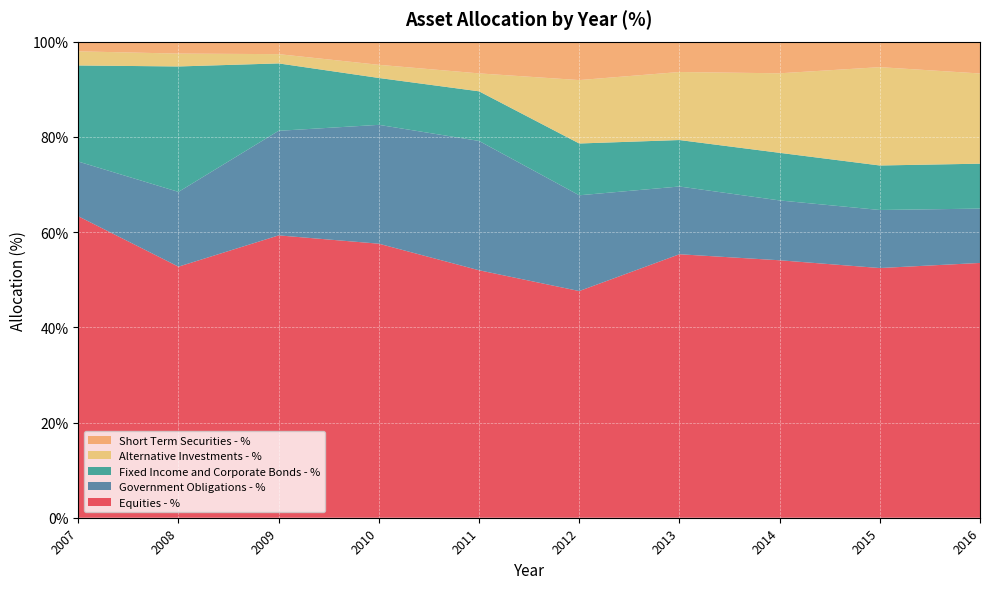

Reading right to left, list all the values displayed in this chart.

Equities - %: 0.5	0.5	0.5	0.6	0.5	0.5	0.6	0.6	0.5	0.6
Government Obligations - %: 0.1	0.1	0.1	0.1	0.2	0.3	0.2	0.2	0.2	0.1
Fixed Income and Corporate Bonds - %: 0.1	0.1	0.1	0.1	0.1	0.1	0.1	0.1	0.3	0.2
Alternative Investments - %: 0.2	0.2	0.2	0.1	0.1	0.0	0.0	0.0	0.0	0.0
Short Term Securities - %: 0.1	0.1	0.1	0.1	0.1	0.1	0.0	0.0	0.0	0.0